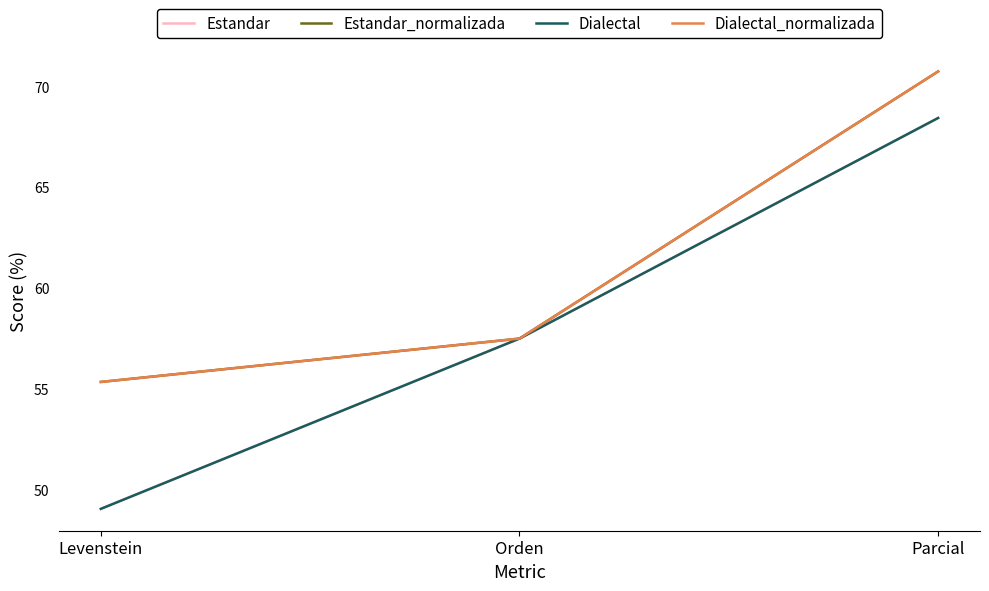

How many lines are shown in the chart?

4